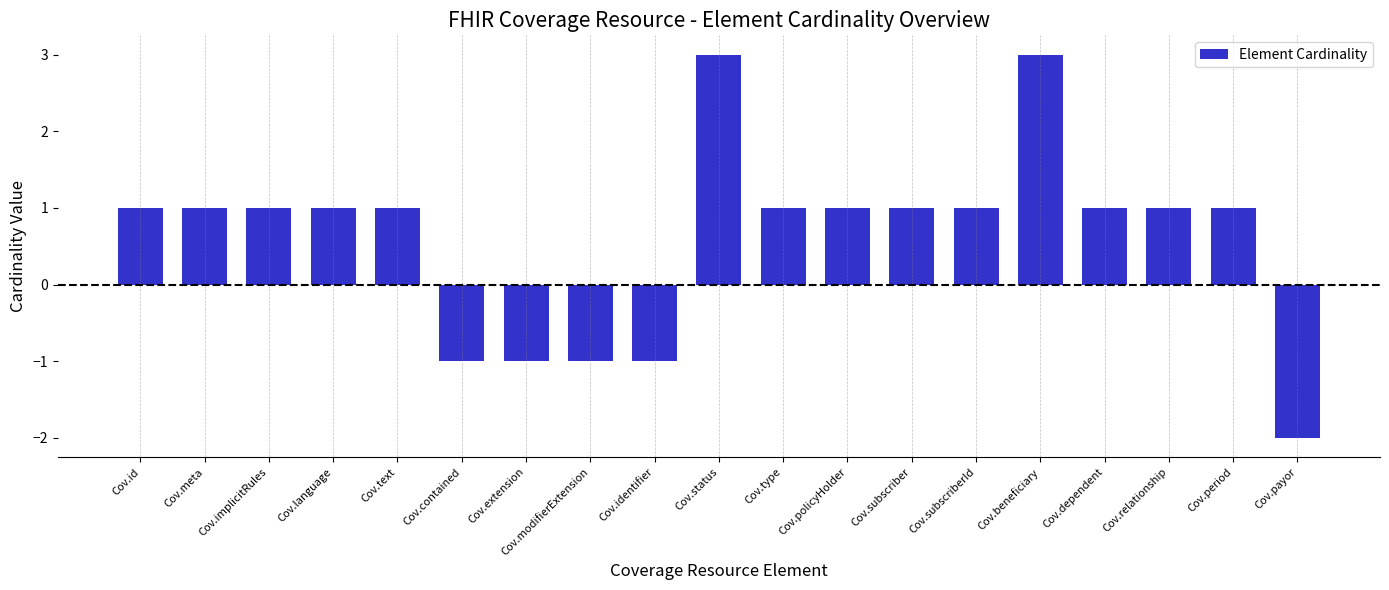

What is the average value?

1